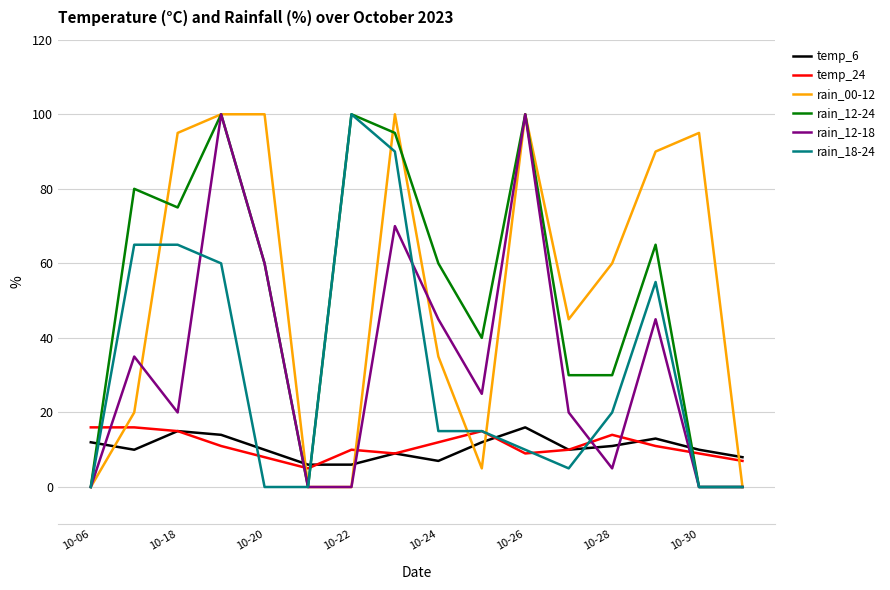

What is the greatest value displayed?

100